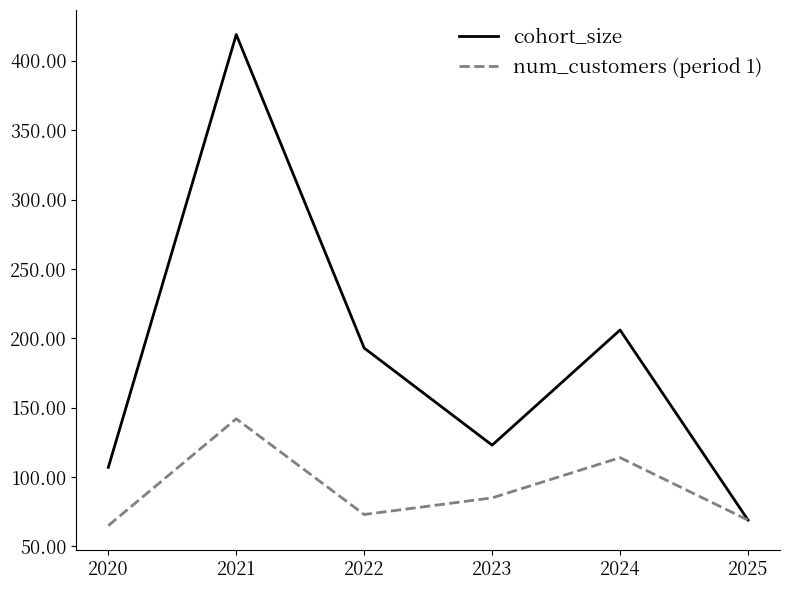

What is the approximate value of num_customers (period 1) at 2024?

114